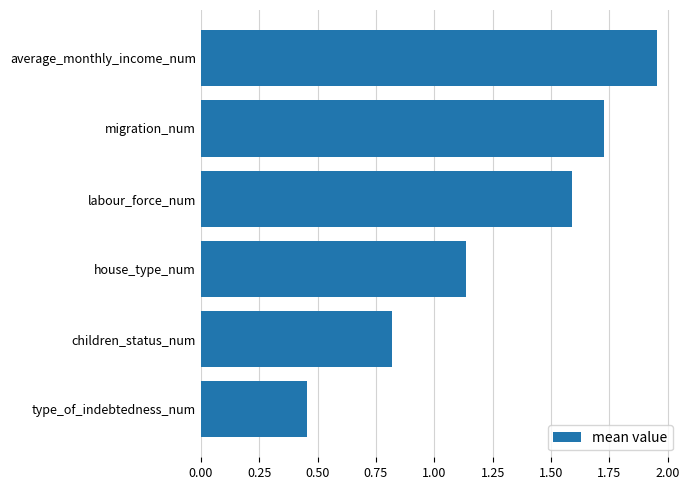

What is the ratio of the value at type_of_indebtedness_num to the value at migration_num?

0.3